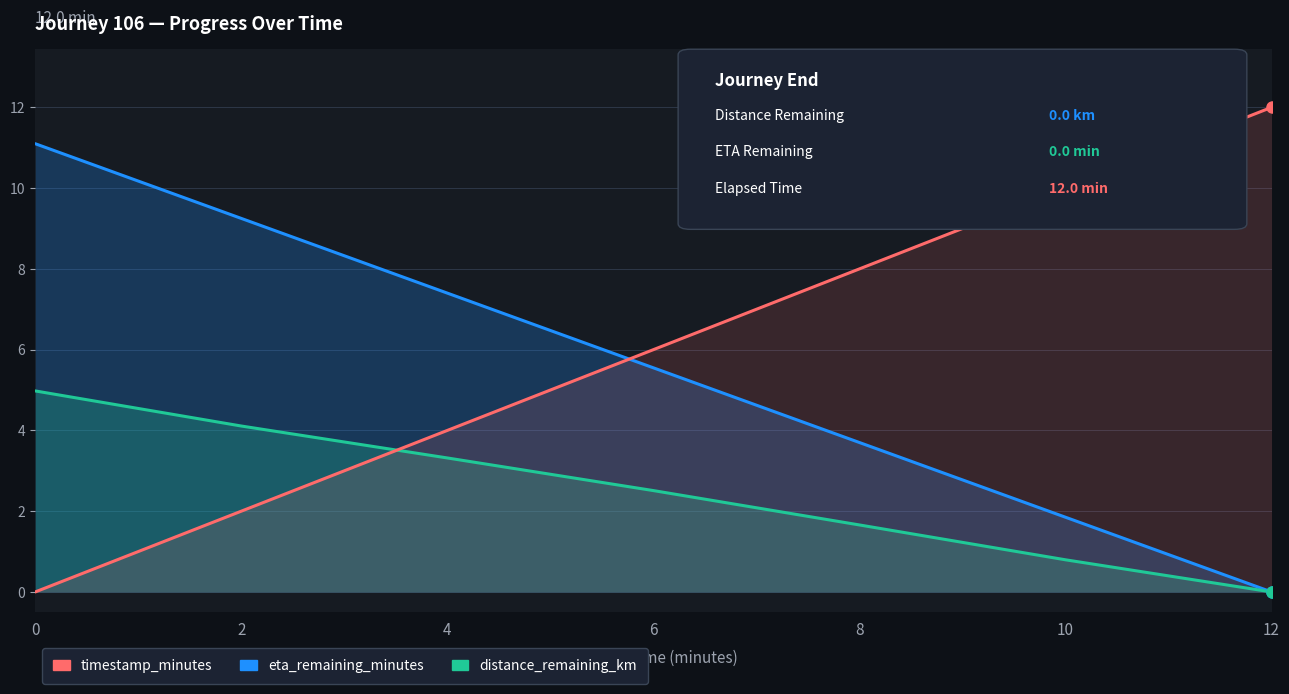

At which label is distance_remaining_km closest to 2?

8